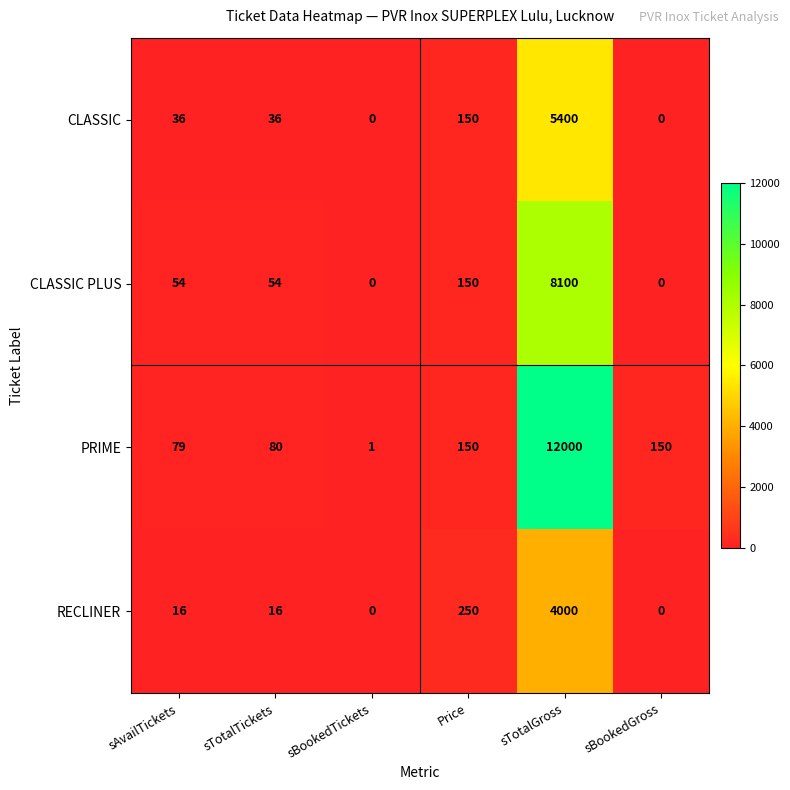

Count the number of categories in the chart.

6